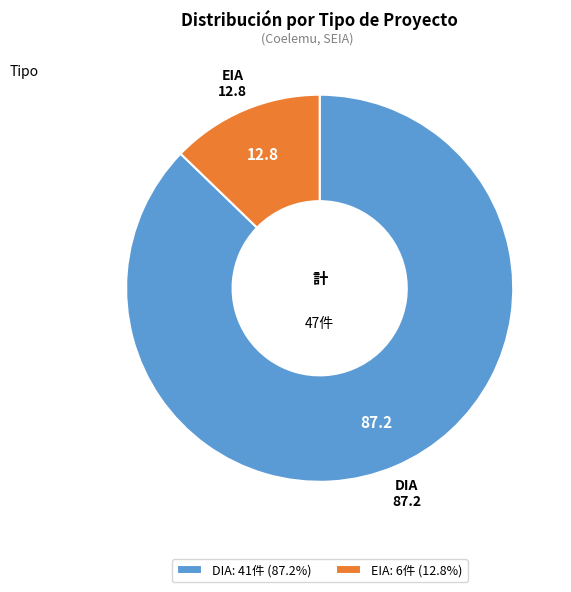

Is it true that DIA is 87% of the pie?

True